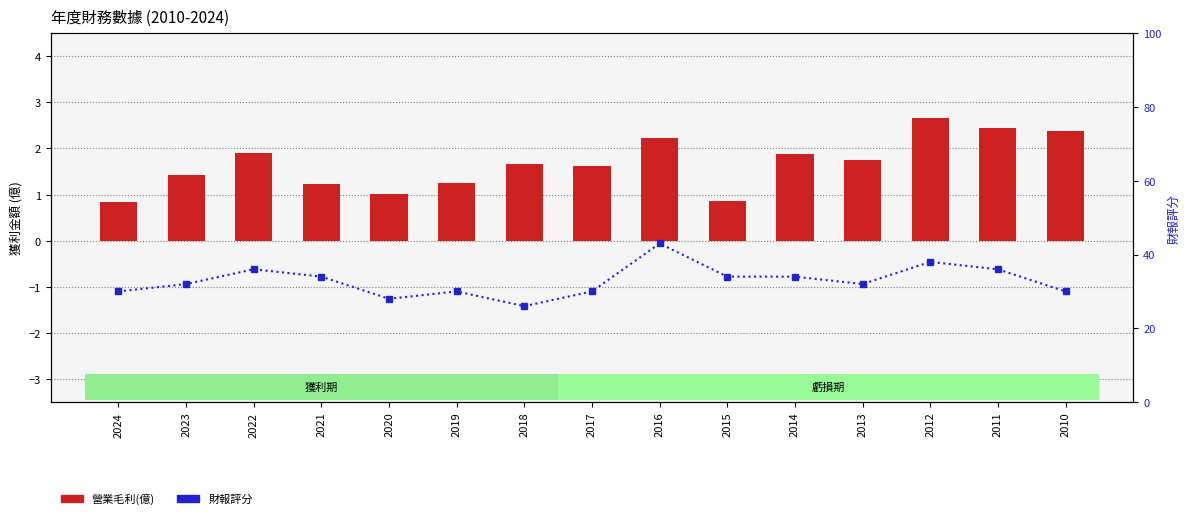

True or false: 財報評分 has a value of 40.1 at 2018.

False